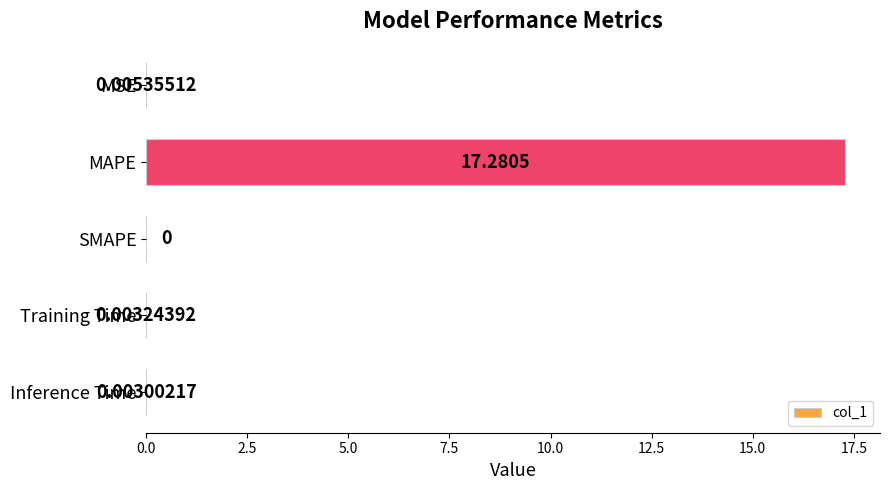

Where is the data nearest to the value 8?

MSE